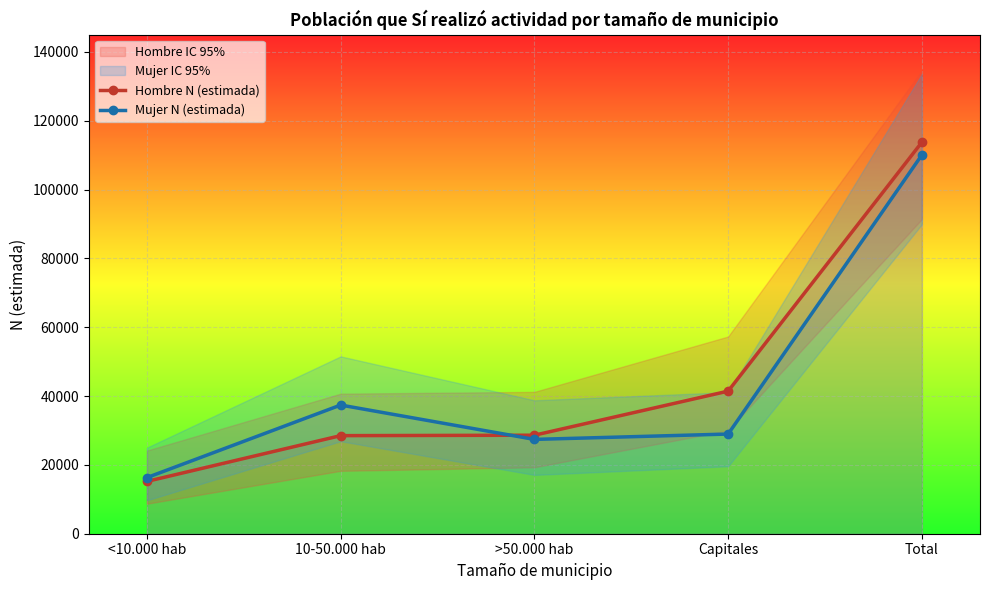

At which label is Mujer N (estimada) closest to 63184?

10-50.000 hab